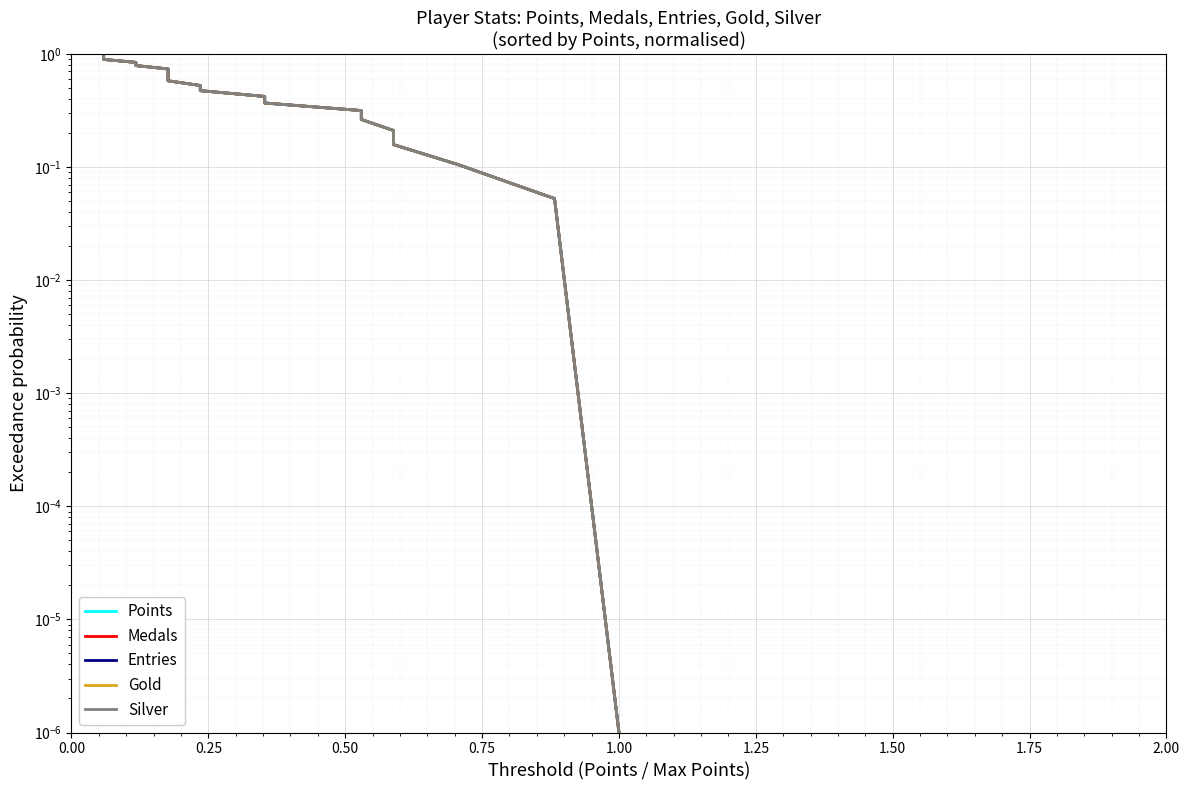

Rank the series by their maximum value, from lowest to highest.

Points, Medals, Entries, Gold, Silver